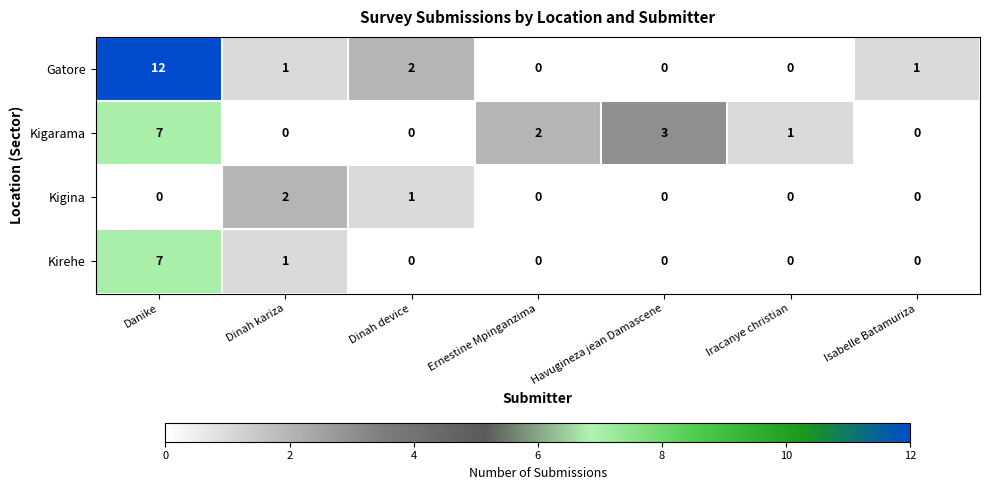

At which category is the sum across all series the highest?

Danike